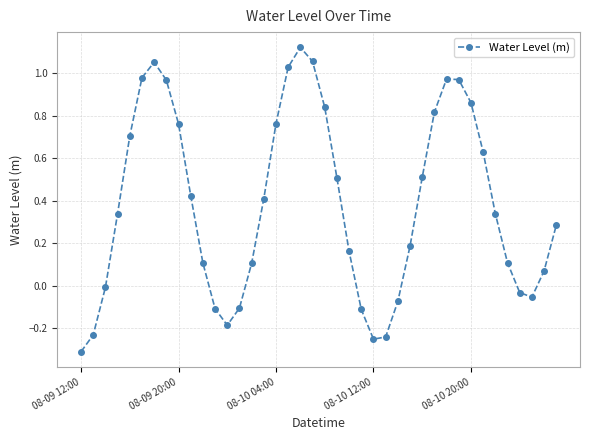

What is the difference between the maximum and minimum values?

1.4